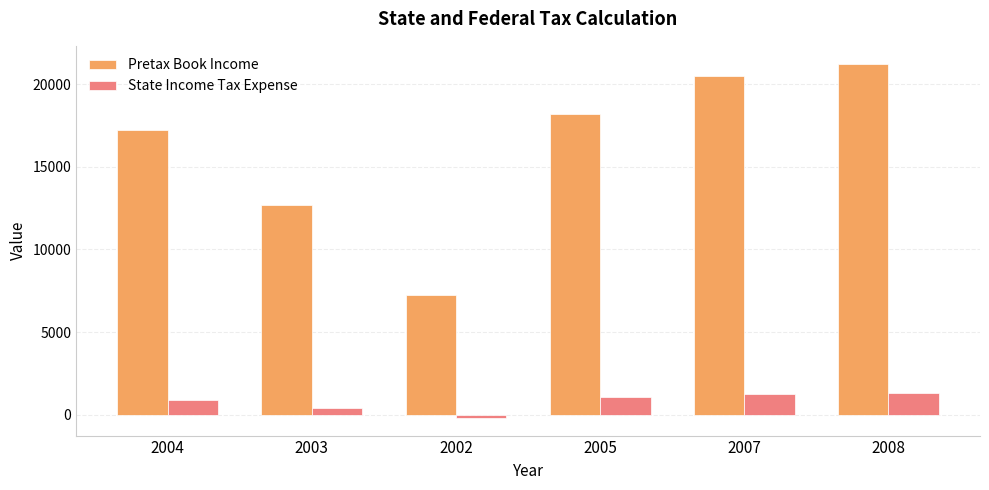

What are all the series names shown in the legend?

Pretax Book Income, State Income Tax Expense